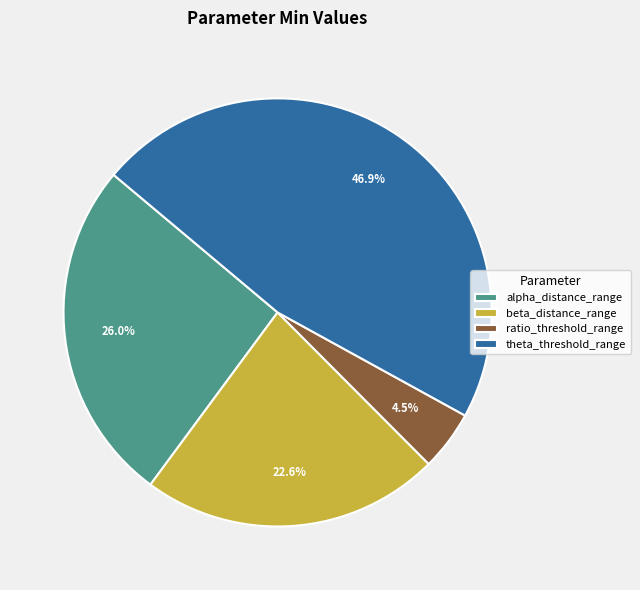

Is there a majority slice in this chart?

No